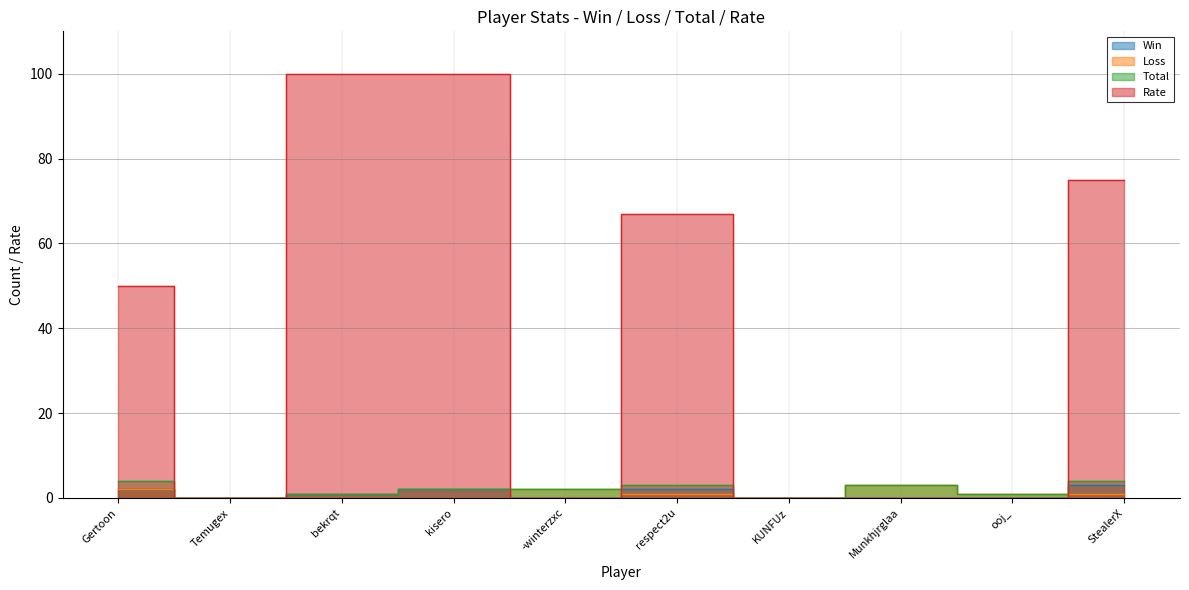

What value does the Loss series have at -winterzxc?

2